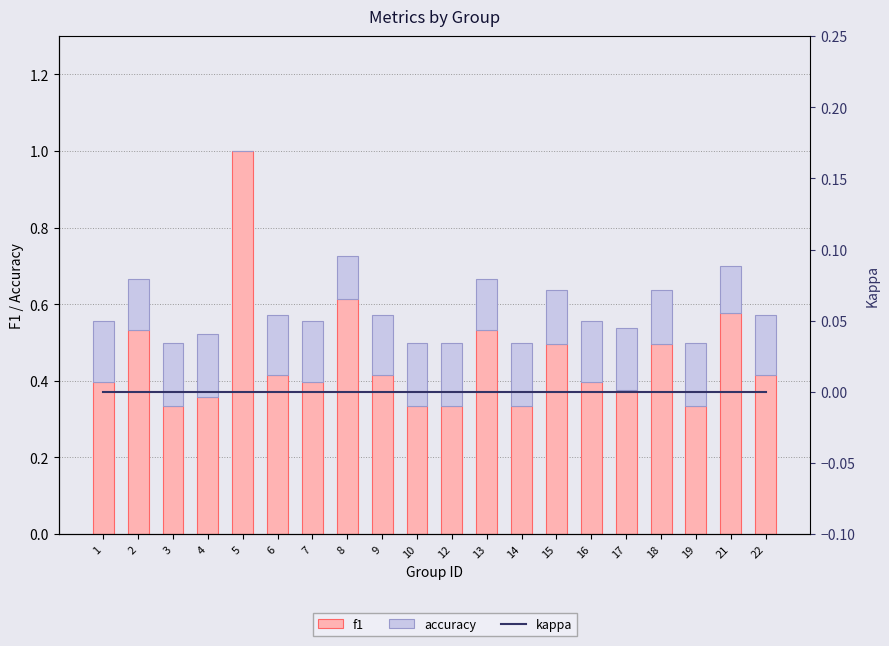

Reading right to left, transcribe all the data shown in this chart.

f1: 22=0.4	21=0.6	19=0.3	18=0.5	17=0.4	16=0.4	15=0.5	14=0.3	13=0.5	12=0.3	10=0.3	9=0.4	8=0.6	7=0.4	6=0.4	5=1.0	4=0.4	3=0.3	2=0.5	1=0.4
accuracy: 22=0.2	21=0.1	19=0.2	18=0.1	17=0.2	16=0.2	15=0.1	14=0.2	13=0.1	12=0.2	10=0.2	9=0.2	8=0.1	7=0.2	6=0.2	5=0.0	4=0.2	3=0.2	2=0.1	1=0.2
kappa: 22=0.0	21=0.0	19=0.0	18=0.0	17=0.0	16=0.0	15=0.0	14=0.0	13=0.0	12=0.0	10=0.0	9=0.0	8=0.0	7=0.0	6=0.0	5=0.0	4=0.0	3=0.0	2=0.0	1=0.0